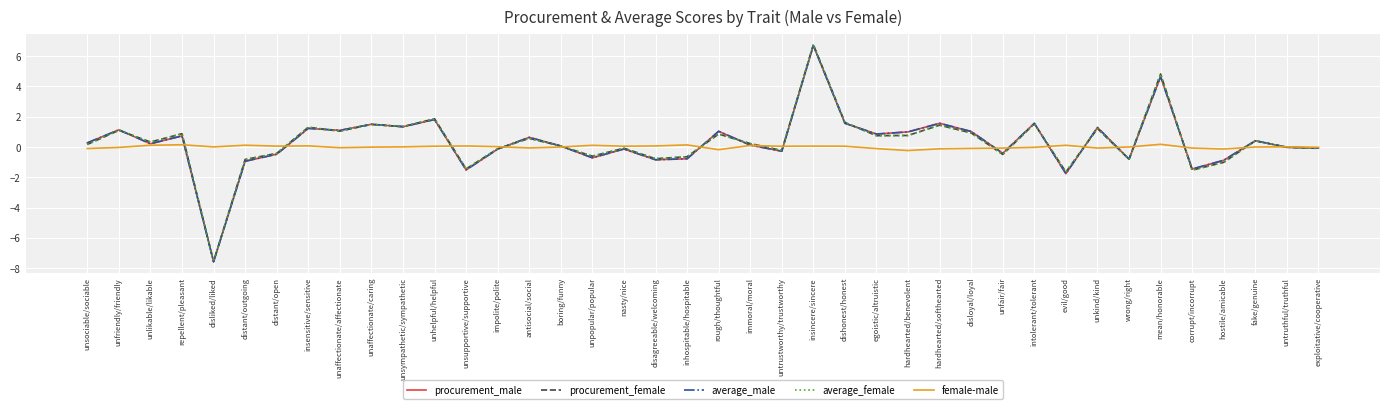

Which category has the lowest value in the procurement_male series?

disliked/liked